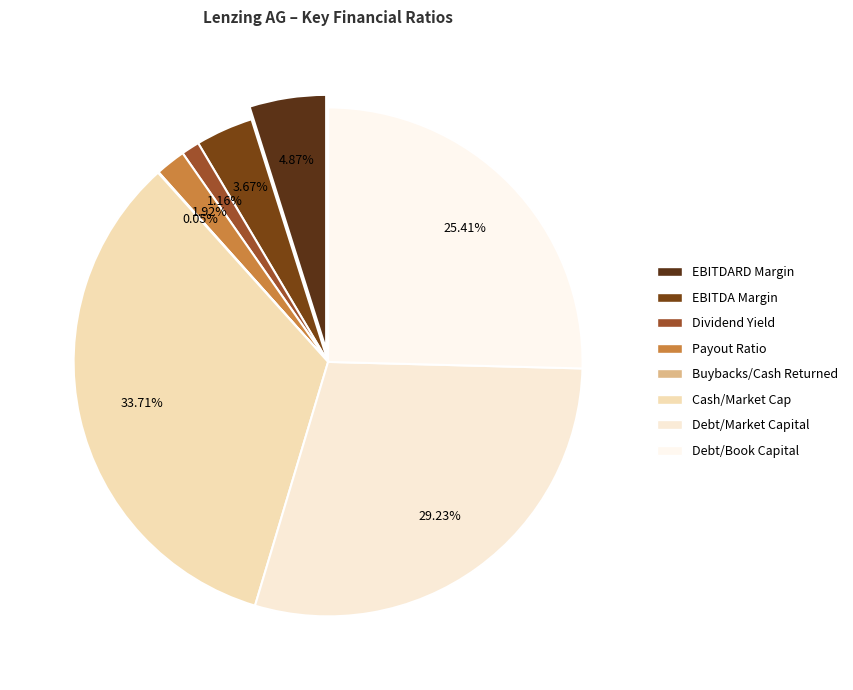

Count the number of slices in the pie.

8